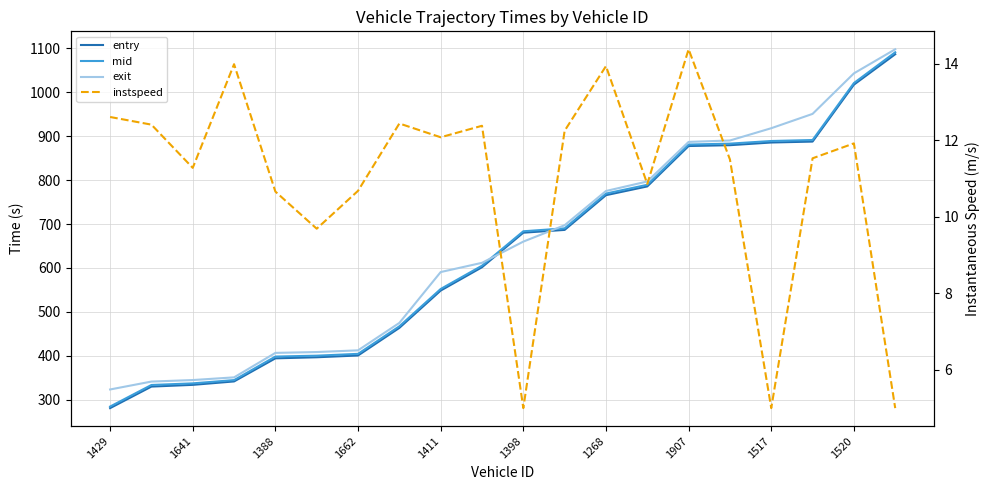

Reading left to right, list all the values displayed in this chart.

entry: 280.7	329.7	333.7	341.5	394.1	396.5	400.6	463.4	548.5	601.6	680.3	686.6	765.7	785.7	877.7	879.6	885.7	887.8	1017.4	1086.8
mid: 284.2	333.4	337.1	344.5	398.1	400.1	404.3	467.0	552.0	605.1	683.5	690.2	769.4	789.4	881.0	883.1	889.1	891.4	1021.1	1091.2
exit: 323.2	341.2	344.6	350.8	406.5	408.4	412.3	474.8	590.6	611.6	660.0	697.3	775.3	796.9	887.1	890.3	918.2	950.9	1043.2	1098.1
instspeed: 12.6	12.4	11.3	14.0	10.7	9.7	10.7	12.4	12.1	12.4	5.0	12.2	13.9	10.9	14.4	11.5	5.0	11.5	11.9	5.0